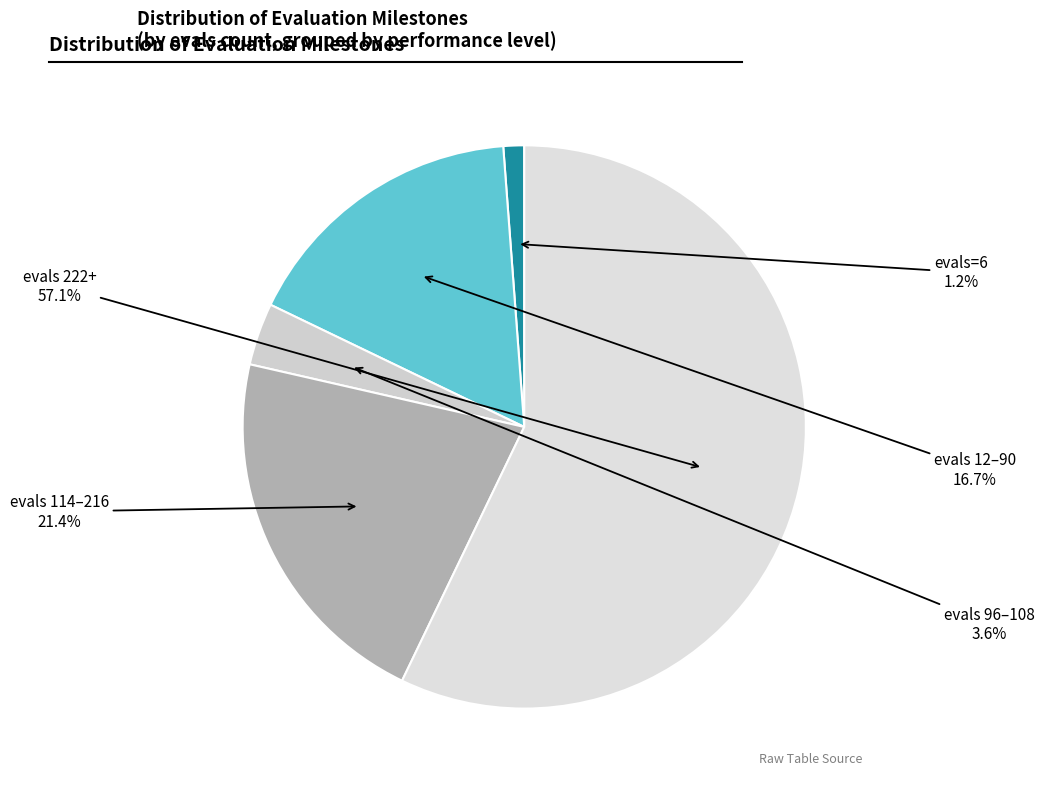

How many slices are in this pie chart?

5